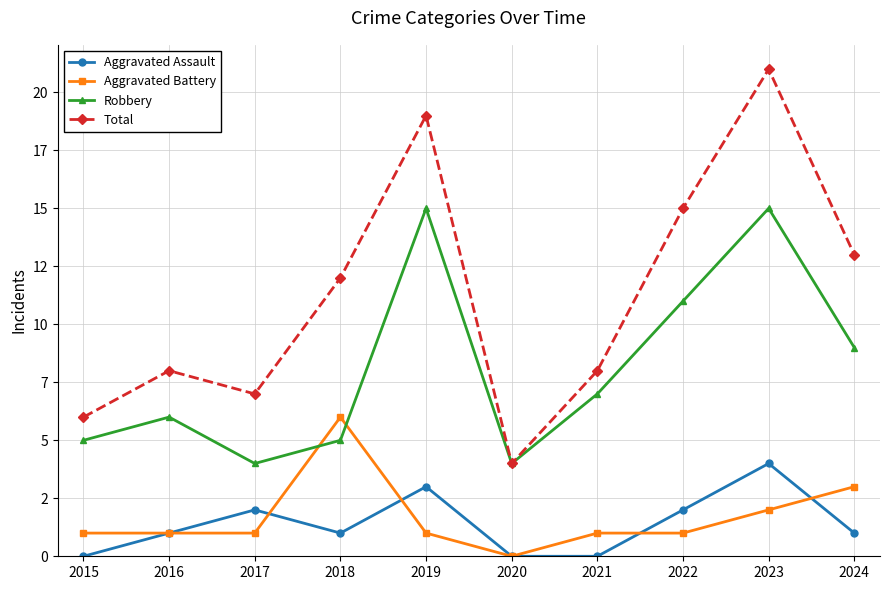

Is this an area chart (filled region under the line)?

No